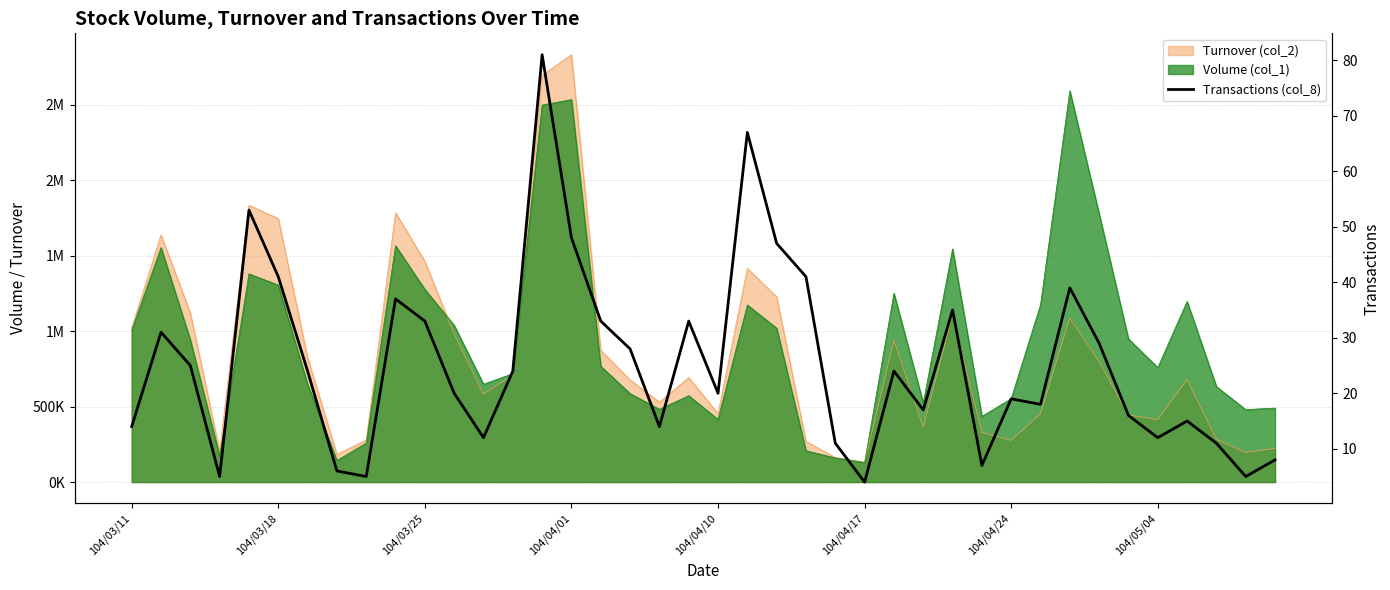

How many lines are shown in the chart?

1